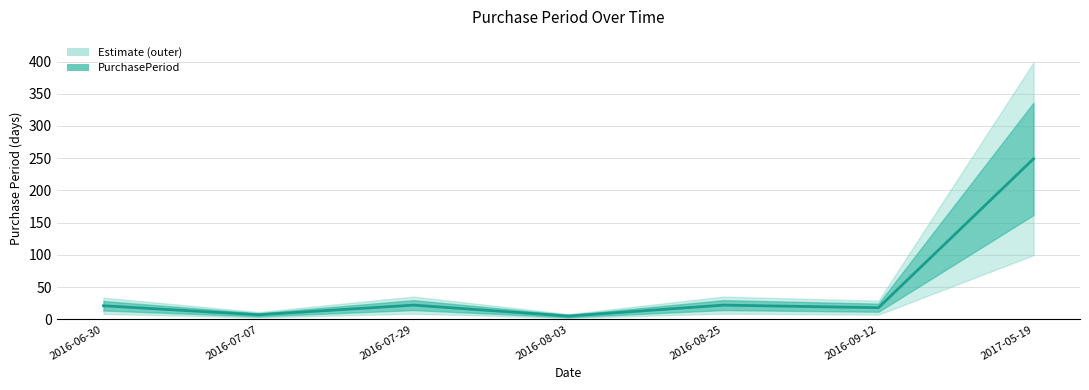

What is the difference between the values at 2016-06-30 and 2016-08-03?

16